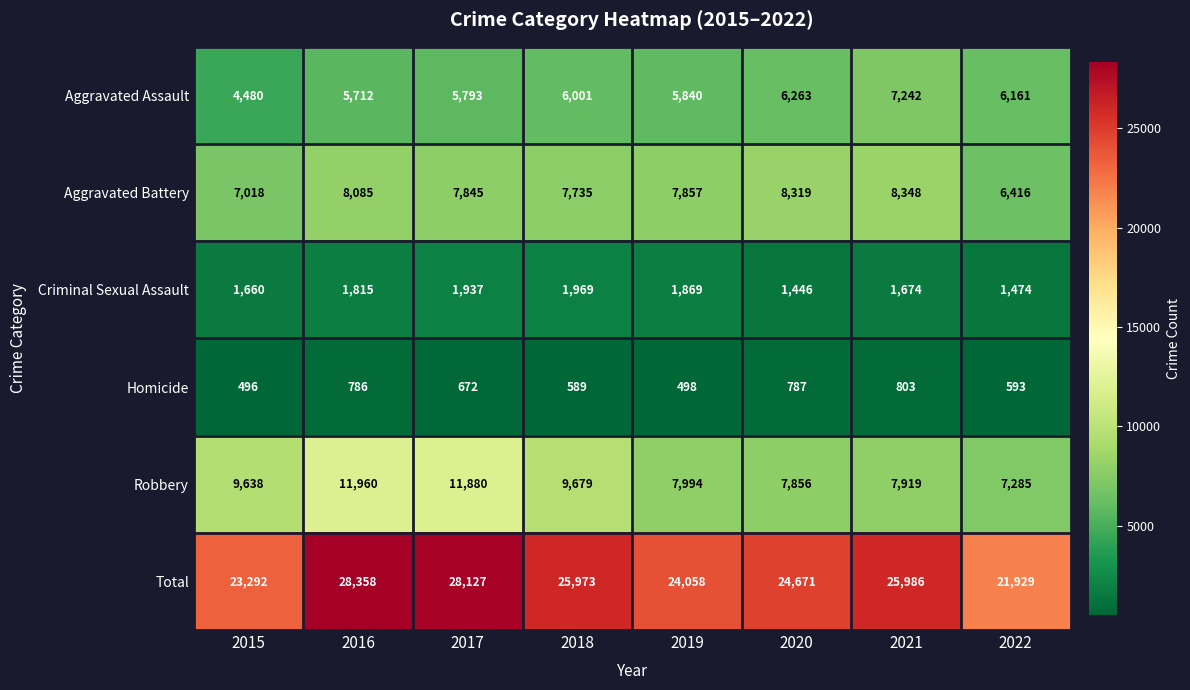

Where is Robbery nearest to the value 9622?

2015